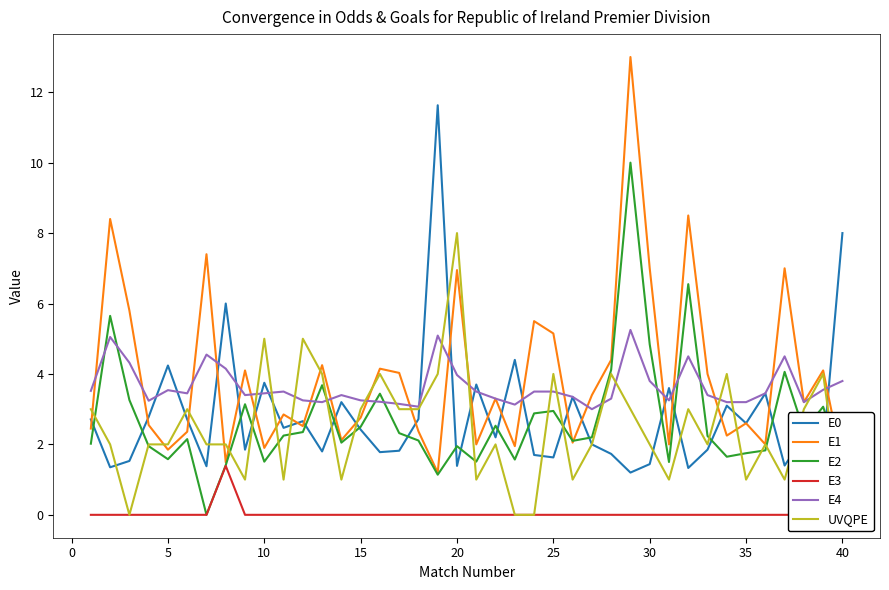

How many categories are shown in the chart?

40